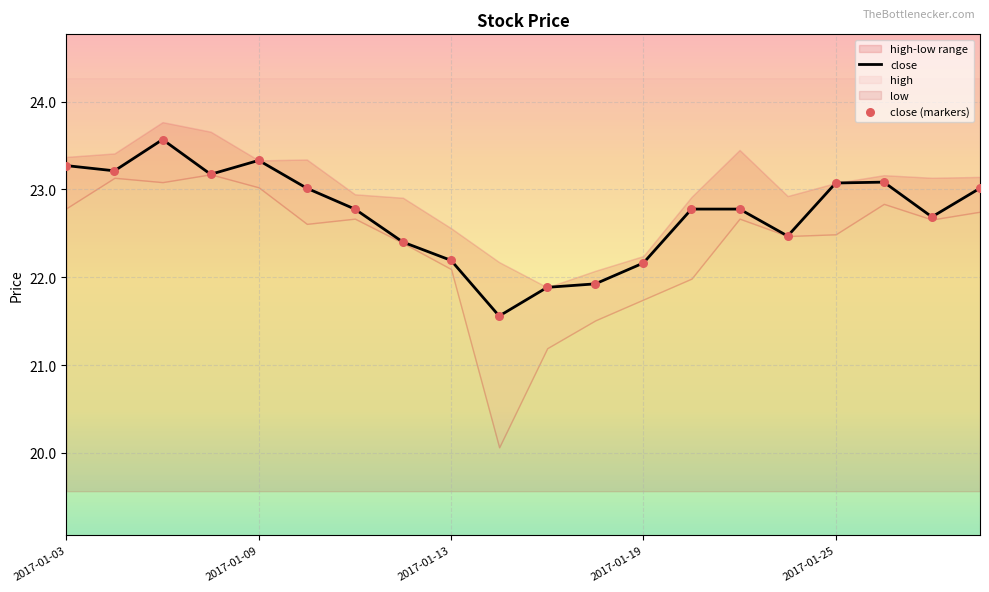

What is the minimum value for close?

21.6